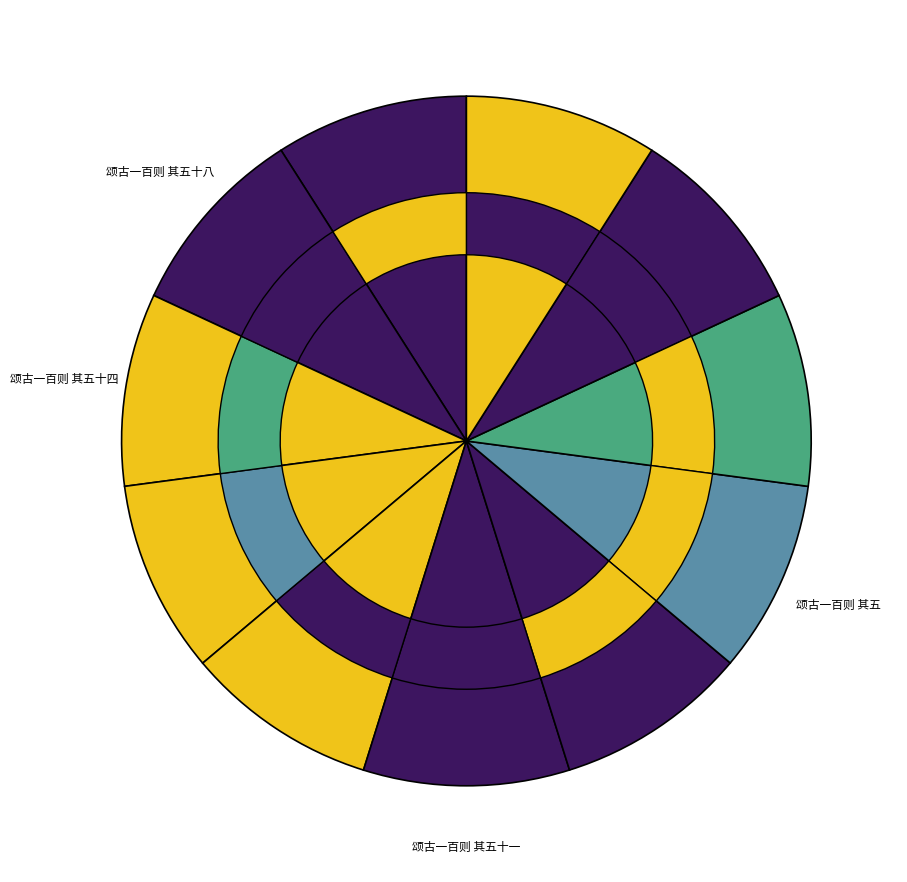

To the nearest percent, what is the average slice percentage?

9%